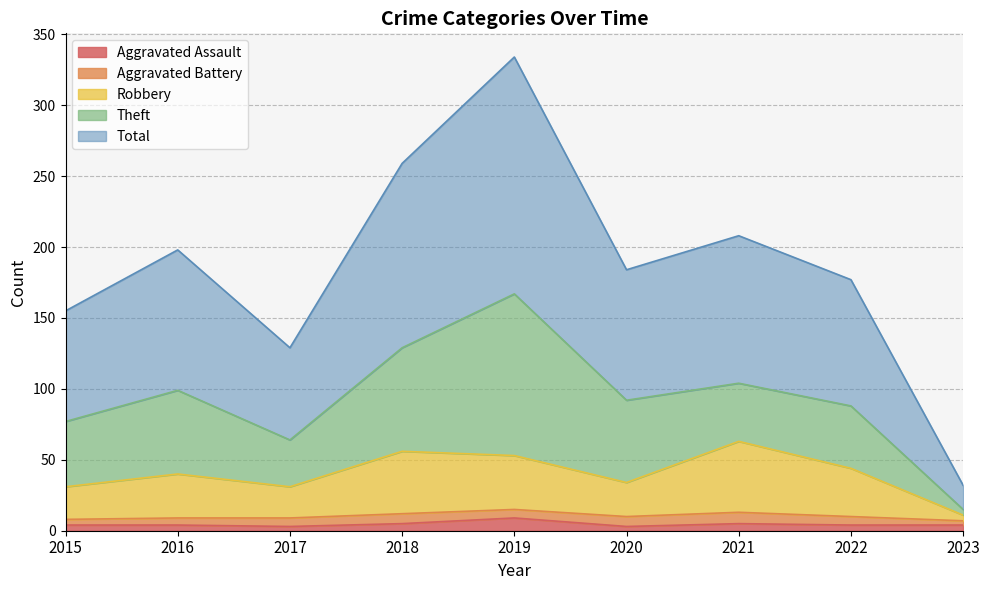

How many interior local peaks does the Aggravated Assault series have?

2